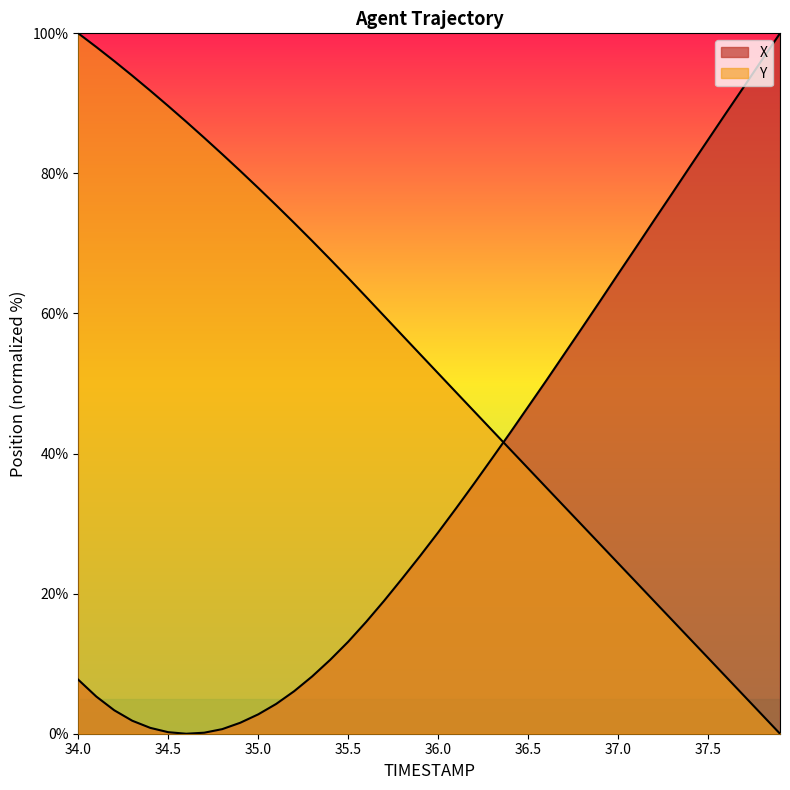

Where is the first local minimum for X?

34.6